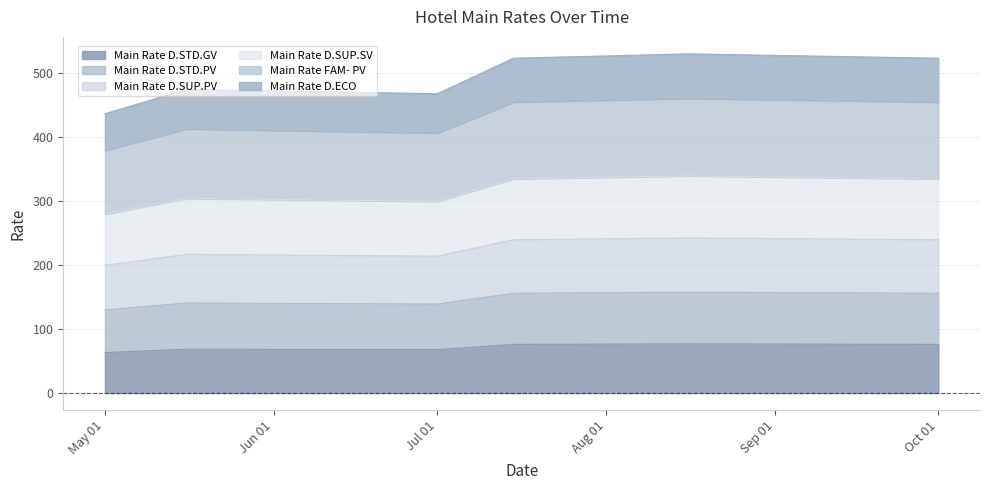

What is the lowest value of the Main Rate D.STD.GV series?

63.2